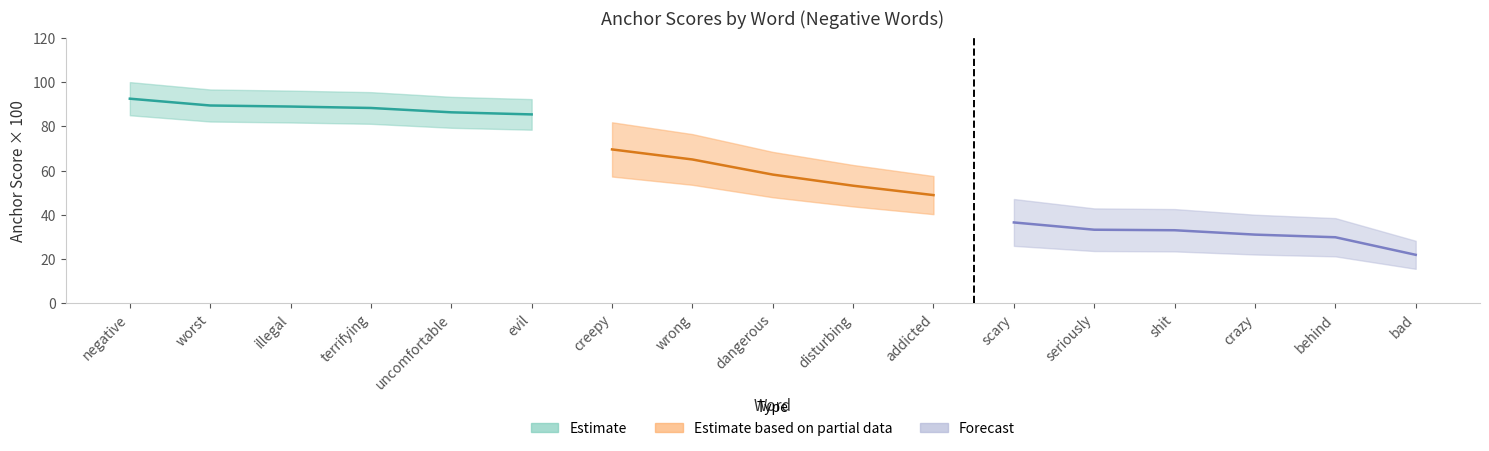

What is the sum of all anchor_score_negative values?

11.6